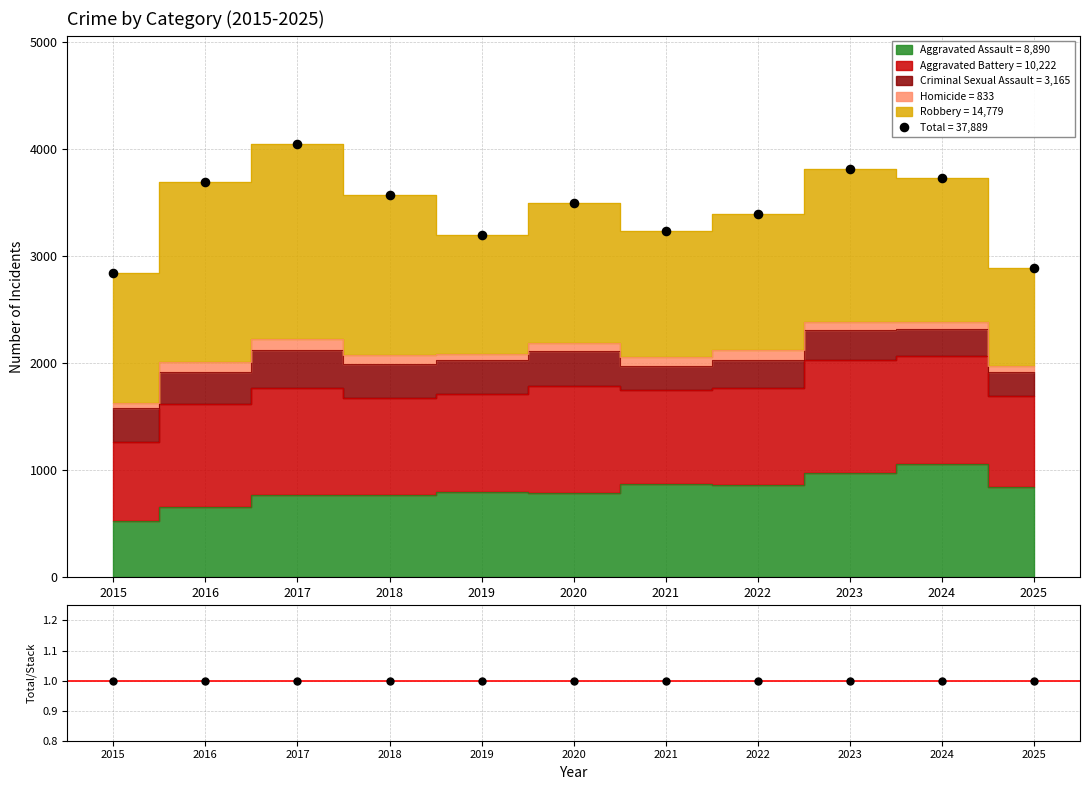

What is the total value across all series at 2020?

3490